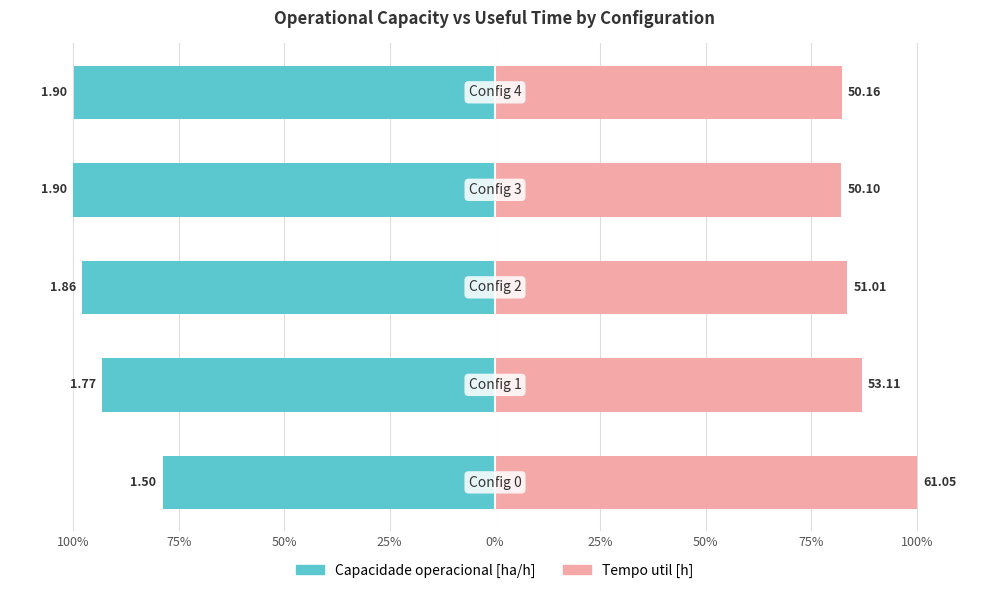

What value does the Capacidade operacional [ha/h] series have at 0%?

-99.9